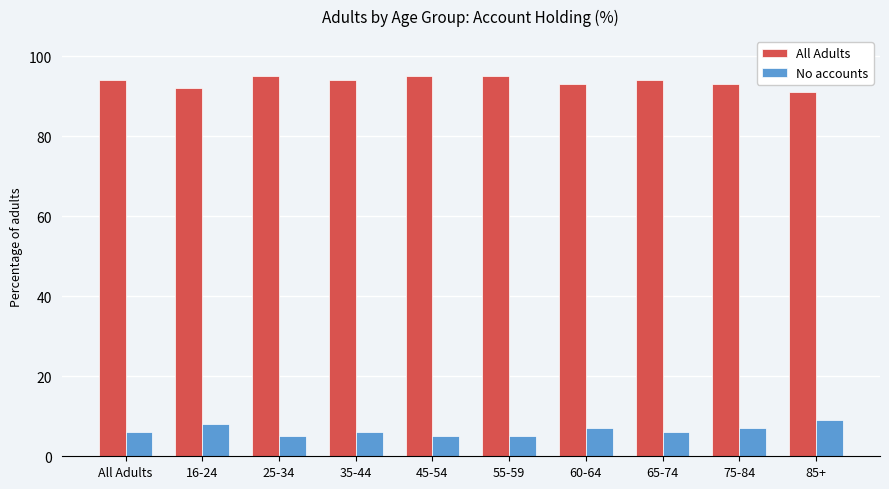

What is the maximum value for No accounts?

9